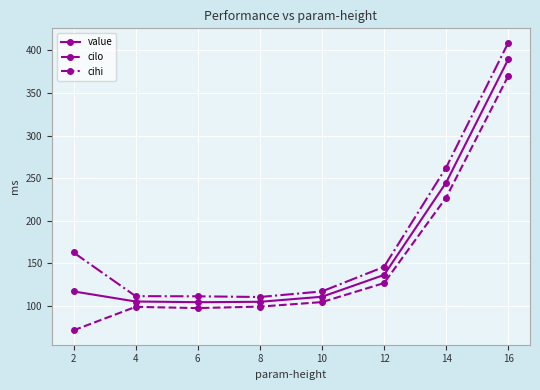

True or false: cilo has more than 2 points higher than both neighbors.

False